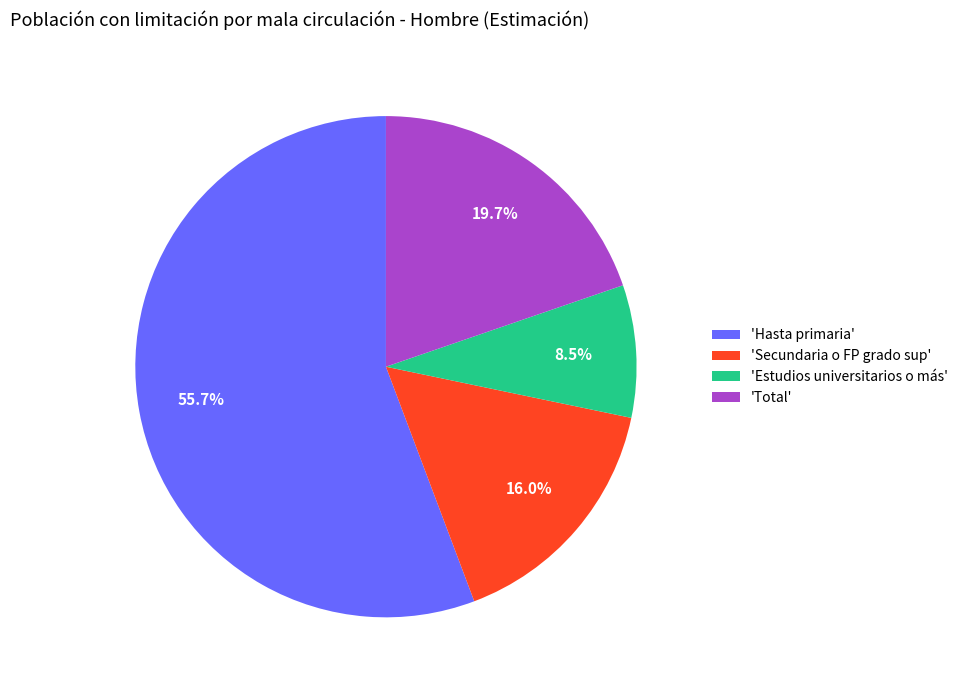

What percentage do 'Secundaria o FP grado sup' and 'Total' together represent?

35.7%